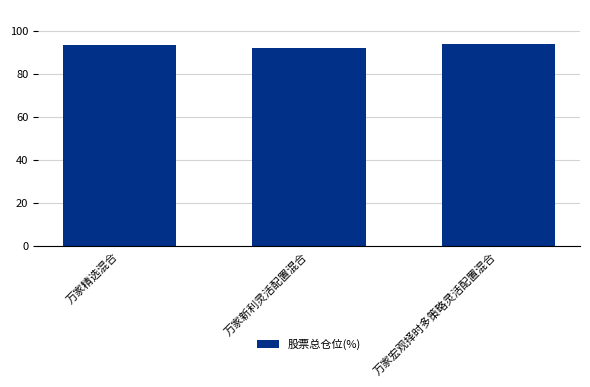

What is the difference between the maximum and minimum values?

1.8